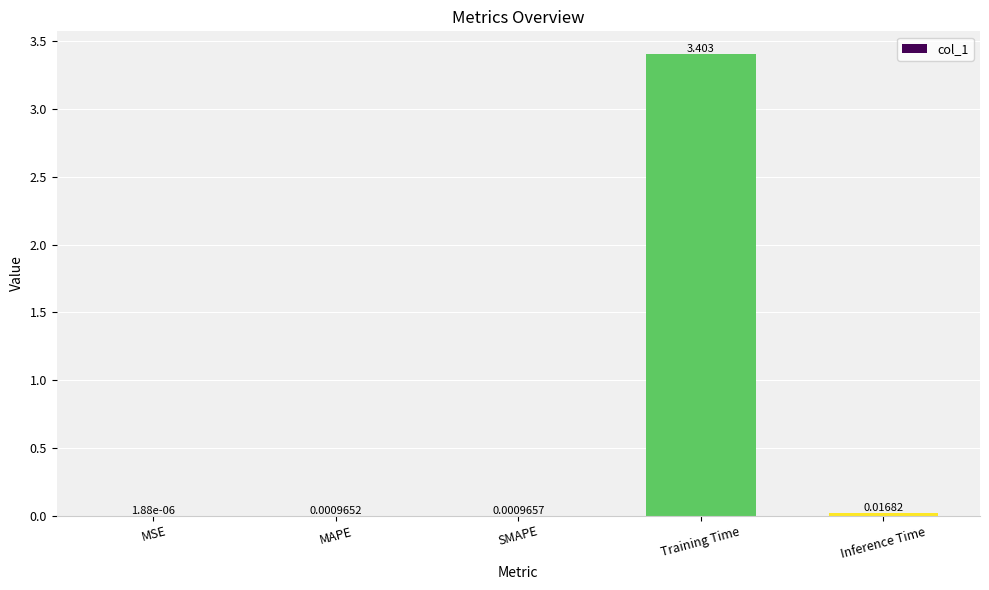

Count the number of categories in the chart.

5